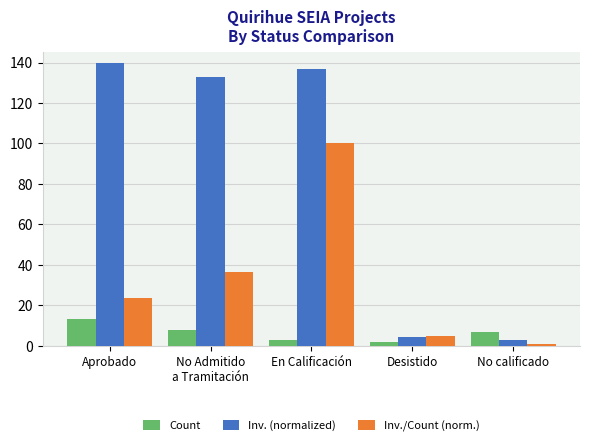

What is the spread (max minus min) of values at Aprobado?

127.0